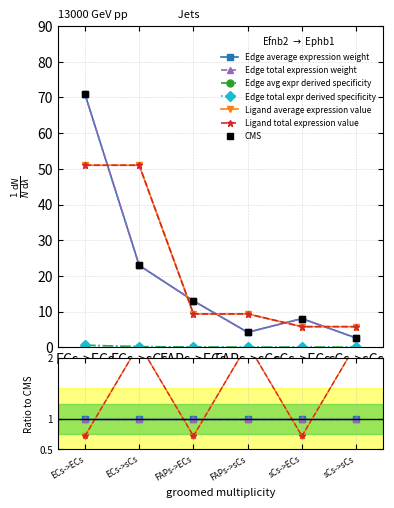

Read the Ligand total expression value value at sCs->ECs.

5.8